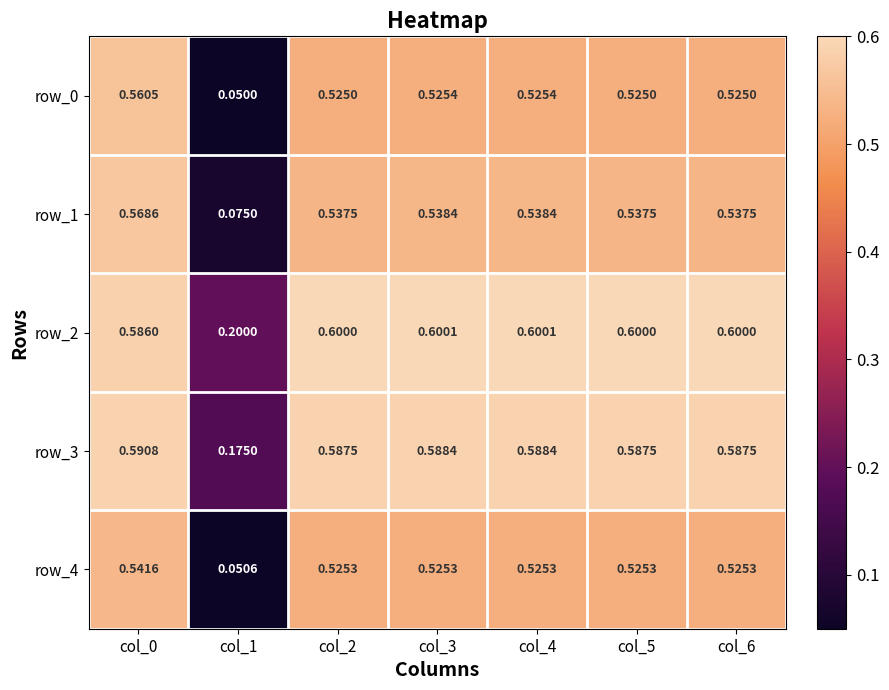

What is the spread (max minus min) of values at col_1?

0.2